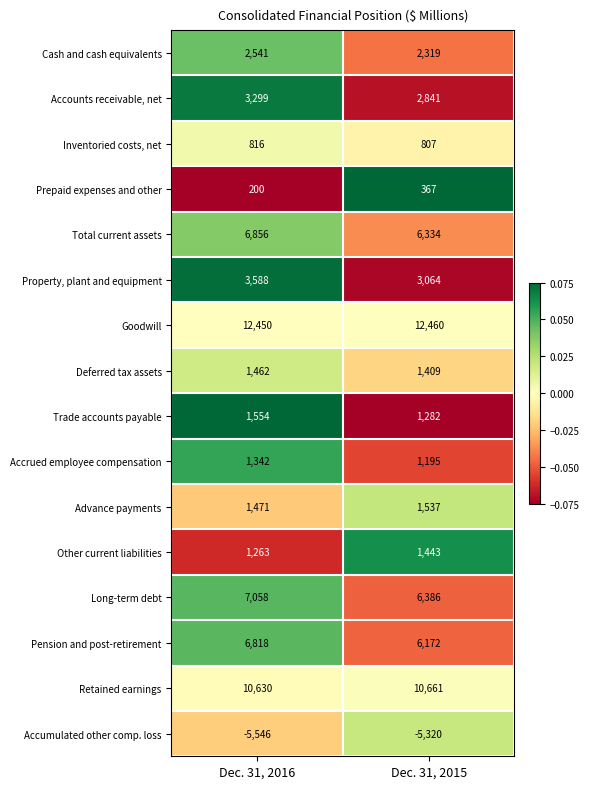

The Total current assets series shows 3714 at Dec. 31, 2016. True or false?

False